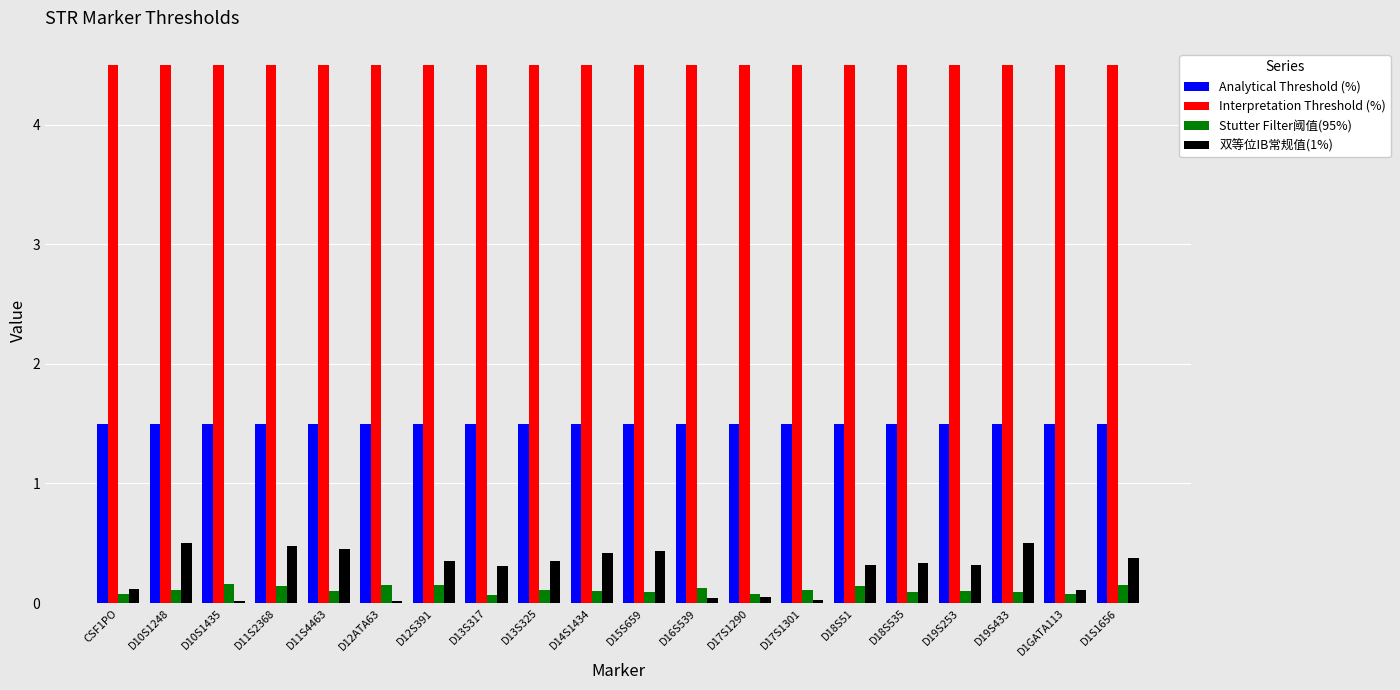

At D19S253, list the series in order from smallest to largest.

Stutter Filter阈值(95%), 双等位IB常规值(1%), Analytical Threshold (%), Interpretation Threshold (%)